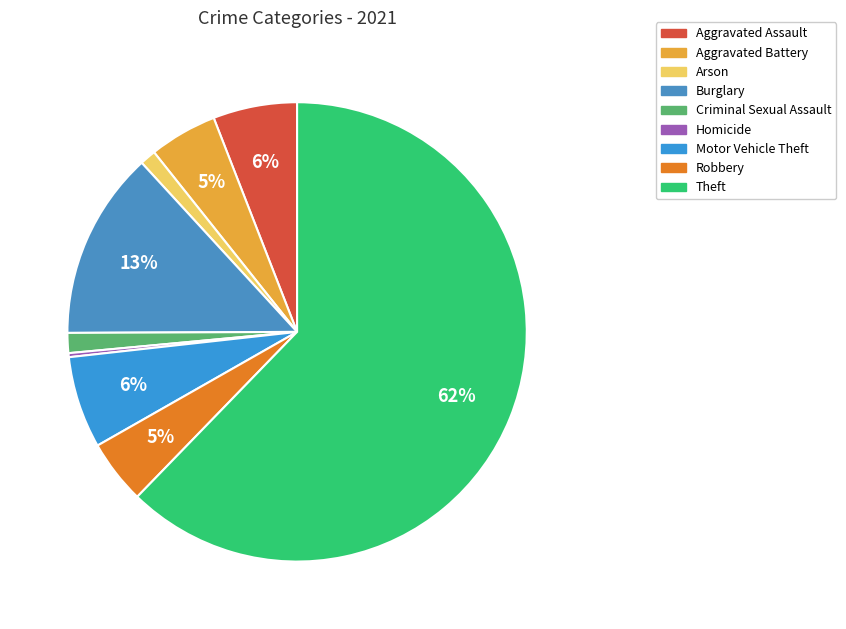

What is the majority slice?

Theft